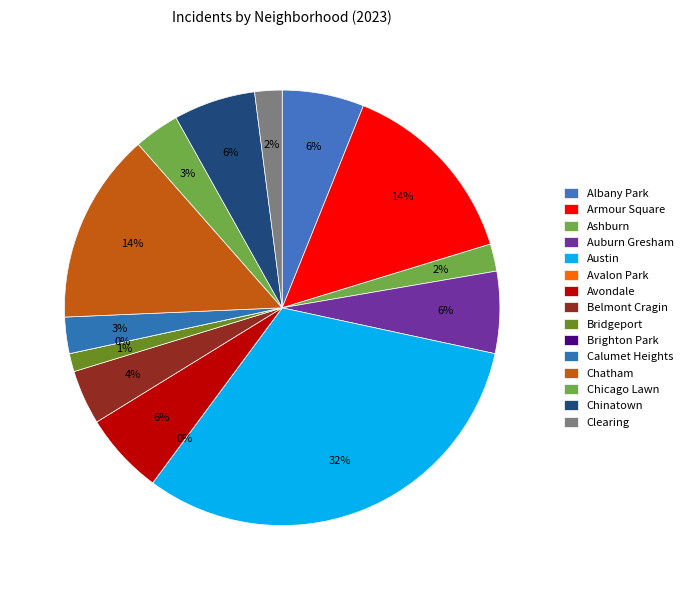

How many segments does this pie chart have?

15